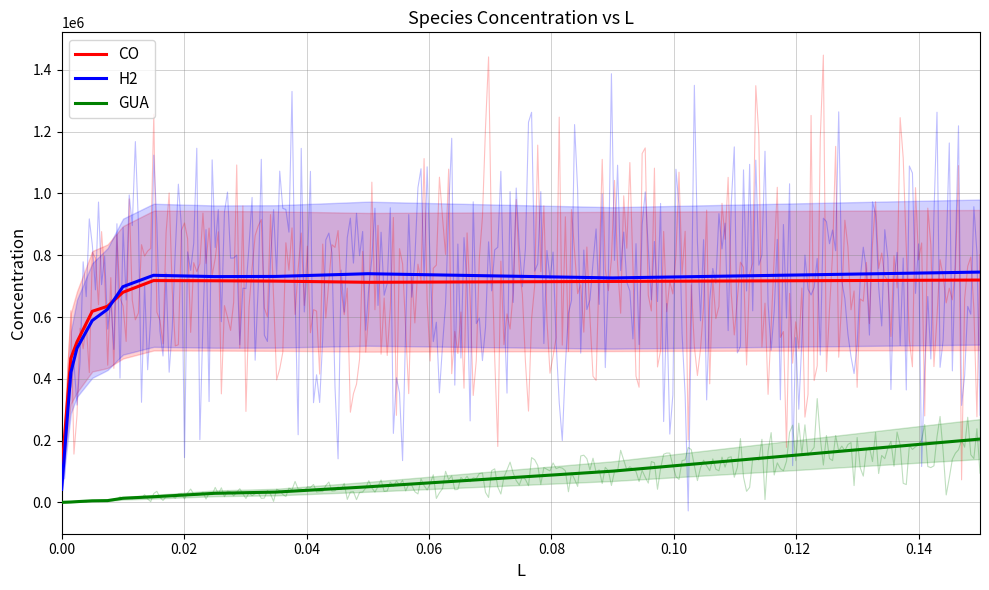

How many data points in H2 are above 726484?

6